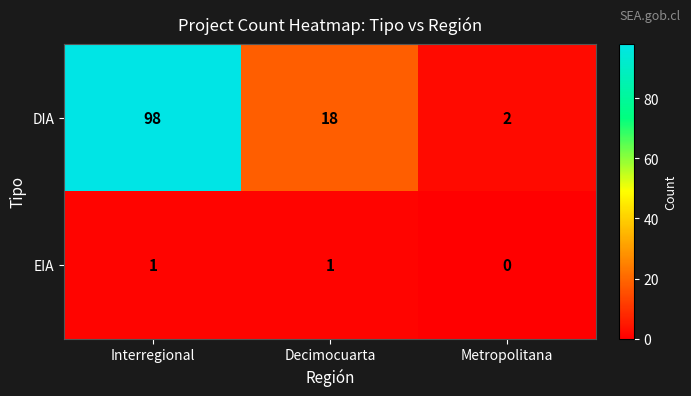

Which series has the widest spread of values?

DIA